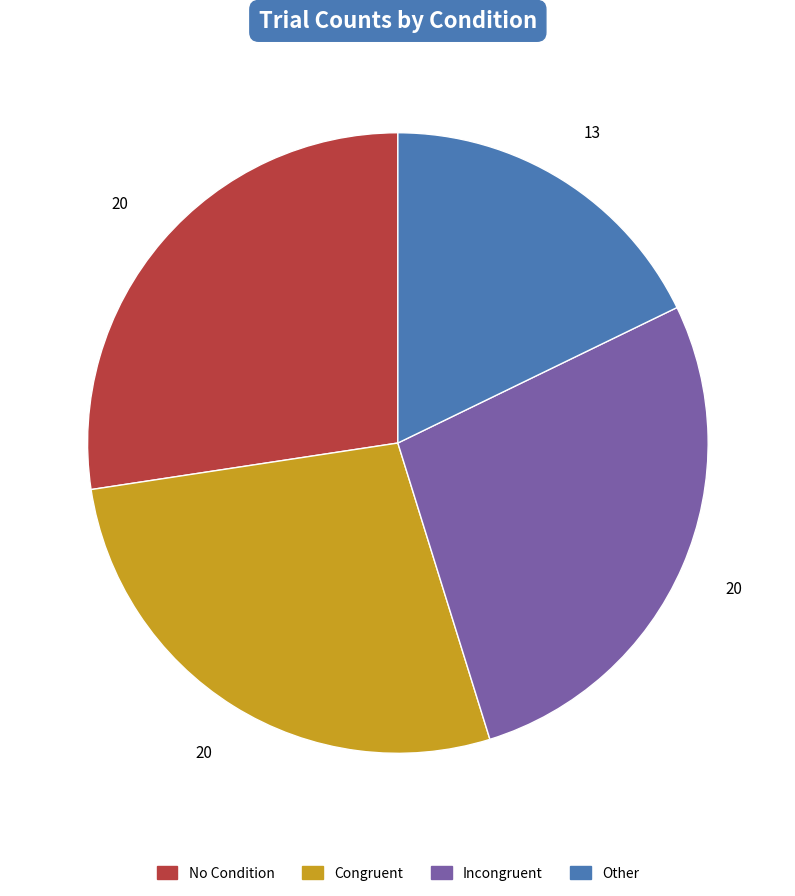

Does any single category account for the majority?

No